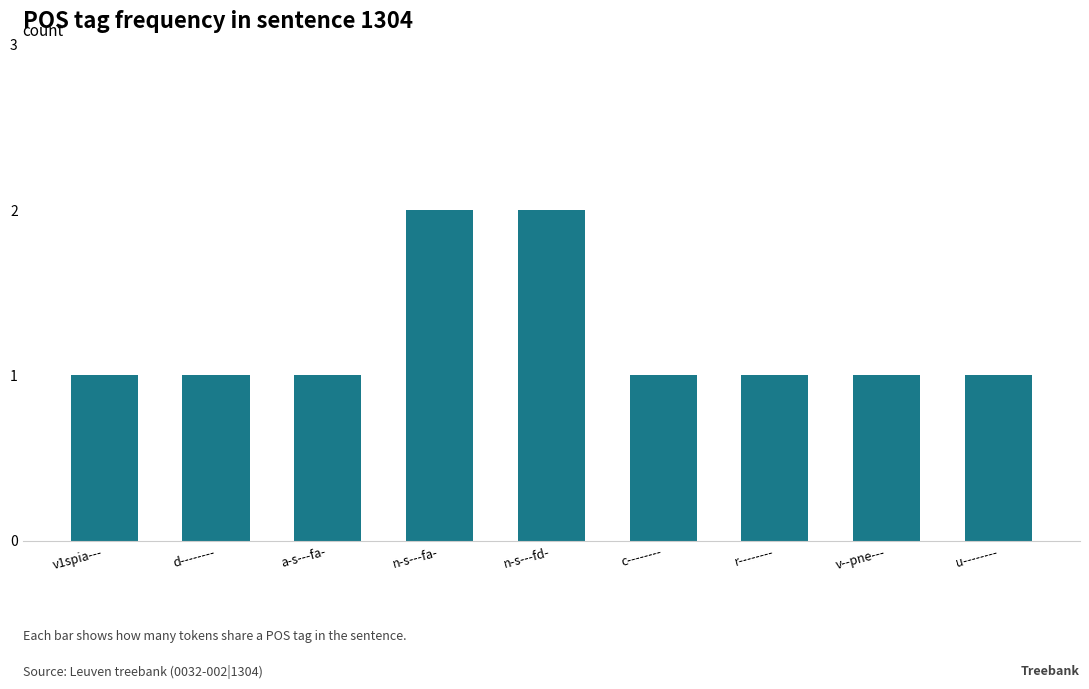

Reading left to right, what are all the values shown in this chart?

v1spia---=1	d--------=1	a-s---fa-=1	n-s---fa-=2	n-s---fd-=2	c--------=1	r--------=1	v--pne---=1	u--------=1